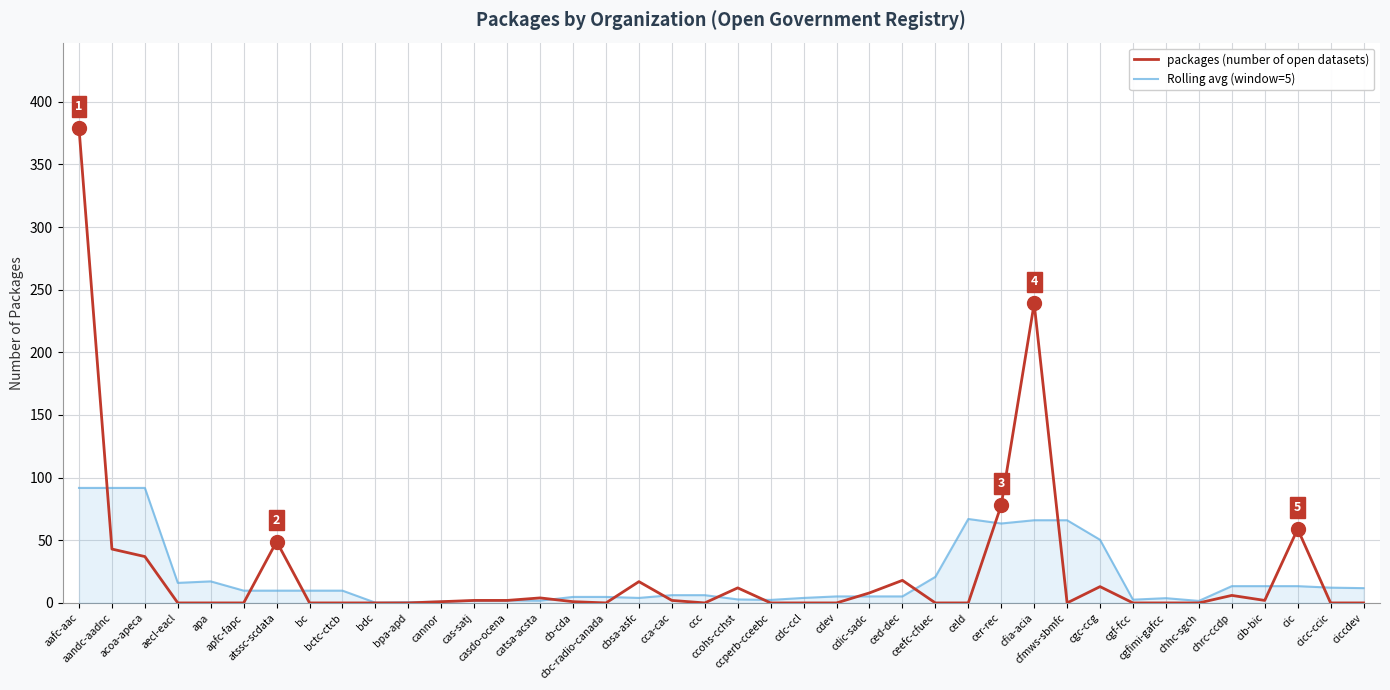

What is the difference between the maximum and minimum values in the packages (number of open datasets) series?

379.0